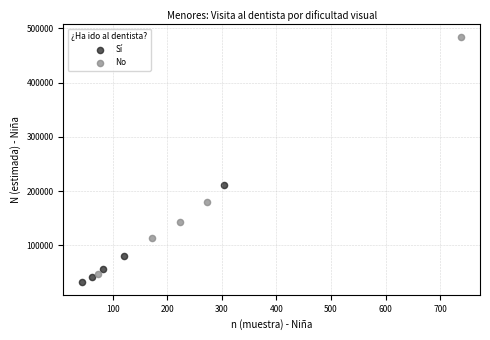

What are all the series names shown in the legend?

Sí, No